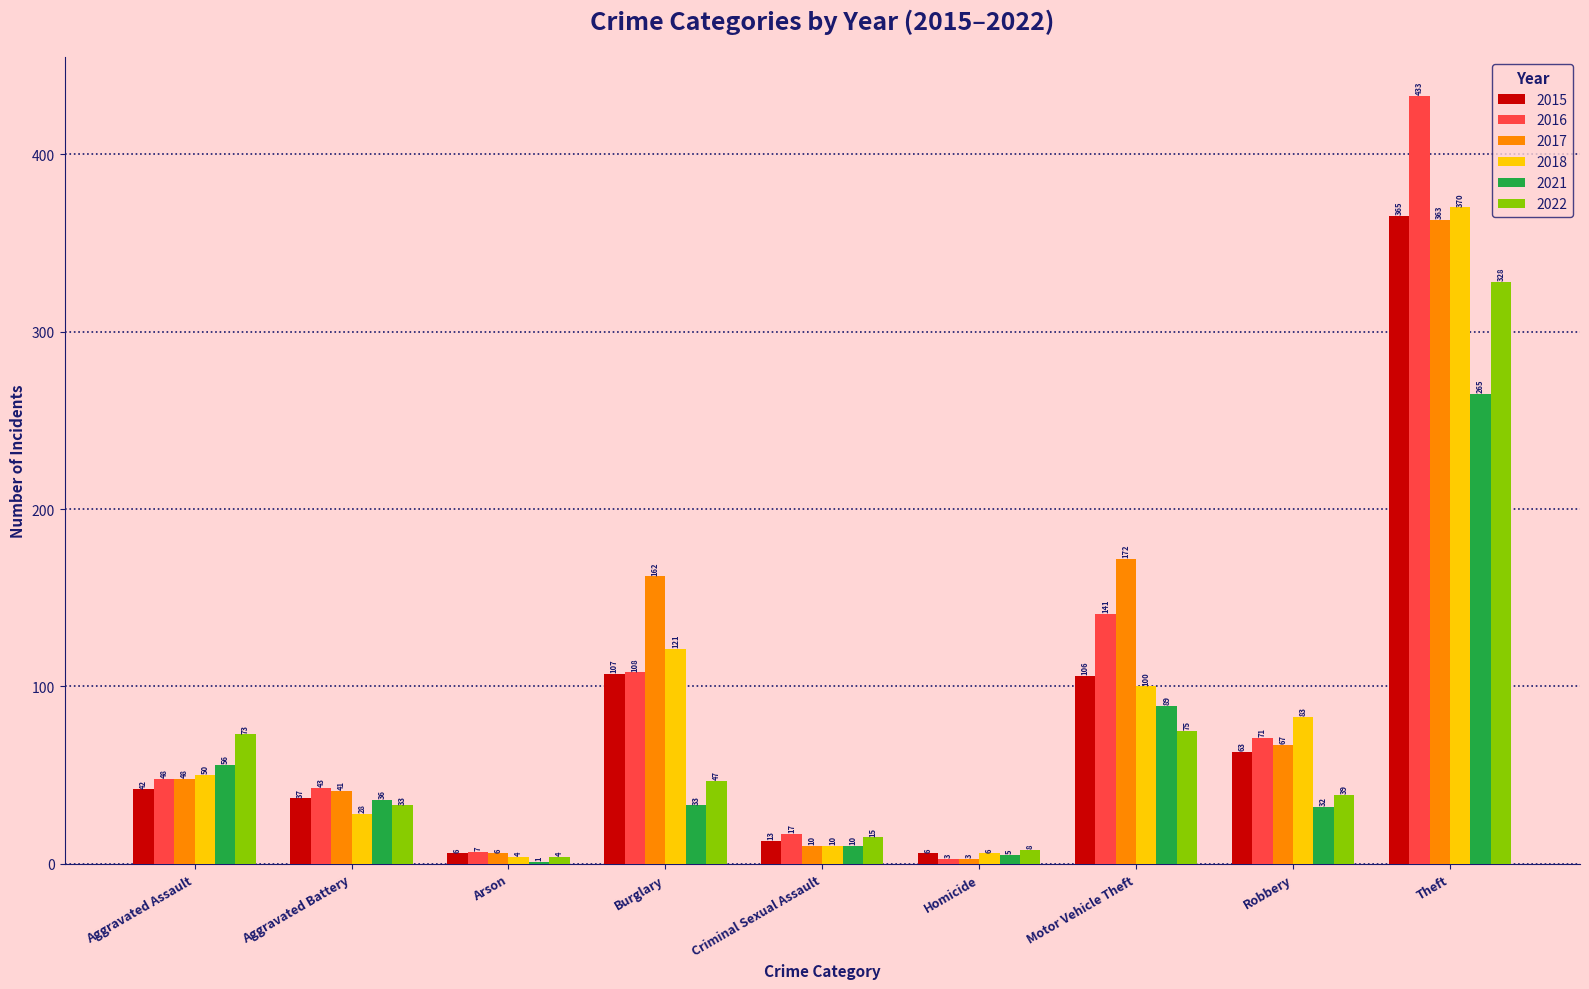

The value of 2016 at Aggravated Battery is 61. True or false?

False